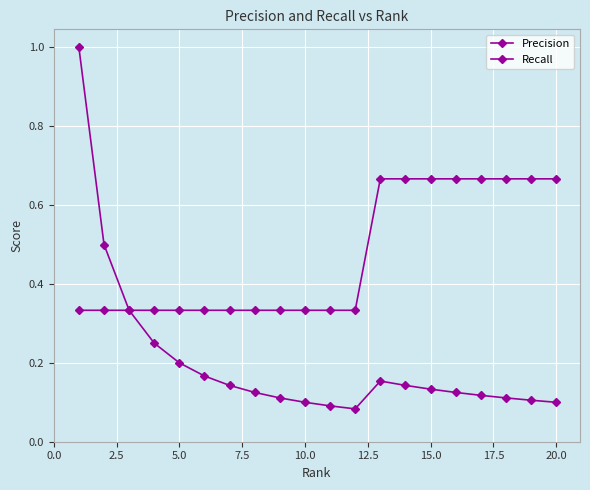

How many categories are shown in the chart?

20